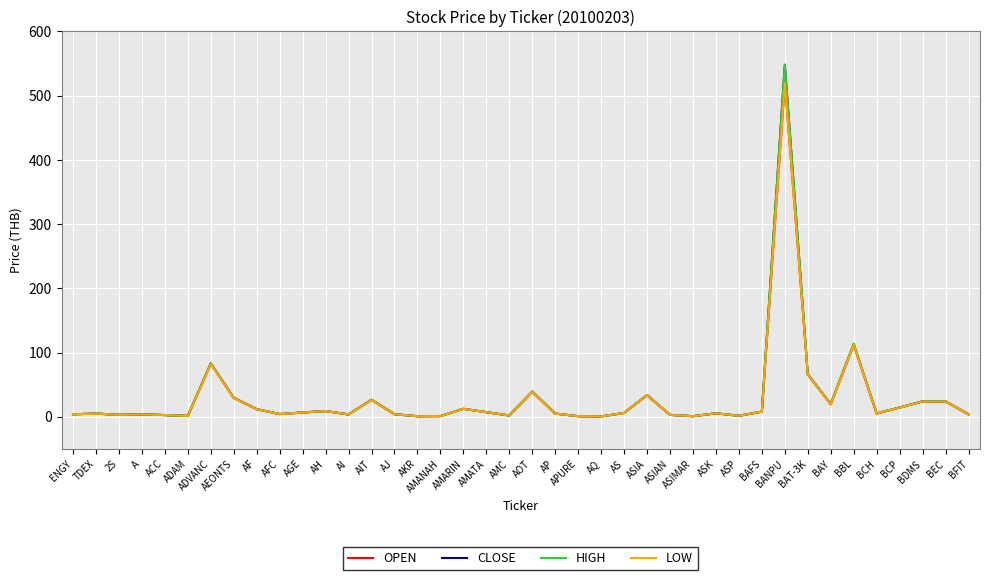

What is the greatest value displayed?

548.0